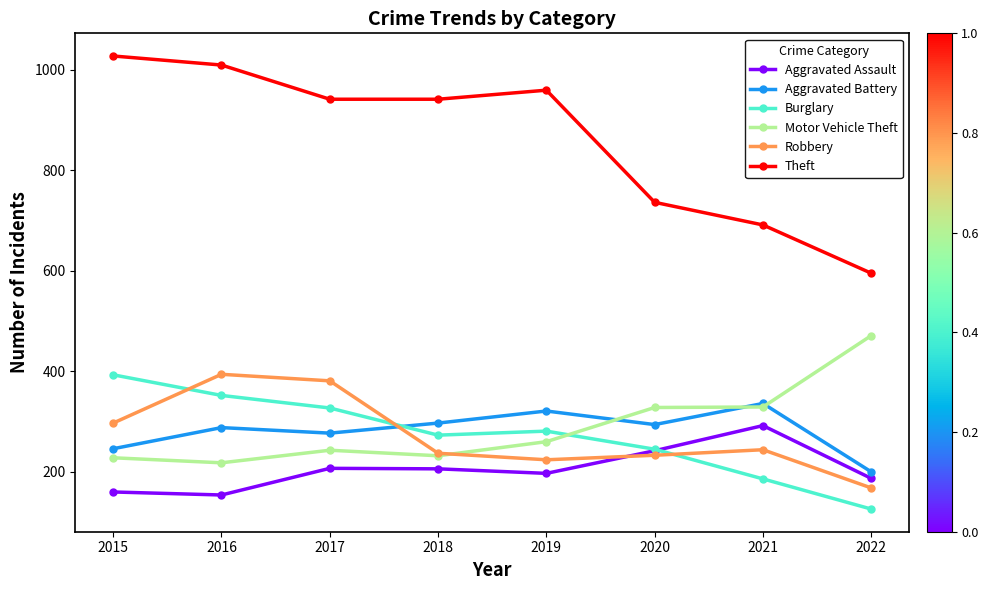

True or false: Motor Vehicle Theft and Theft cross at least once.

False